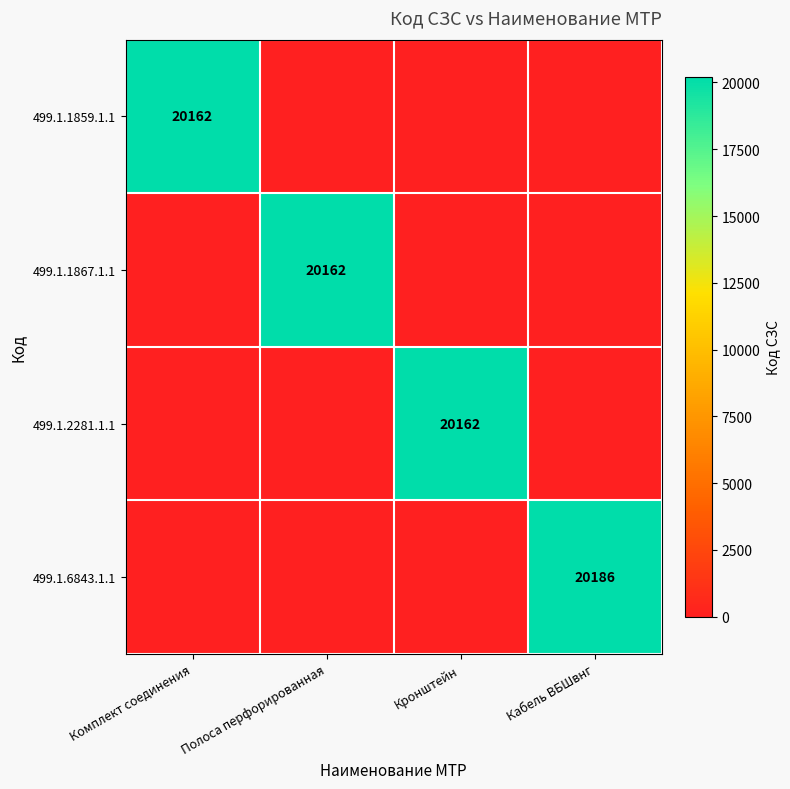

Is it true that 499.1.2281.1.1 equals 20162 at Кронштейн?

True